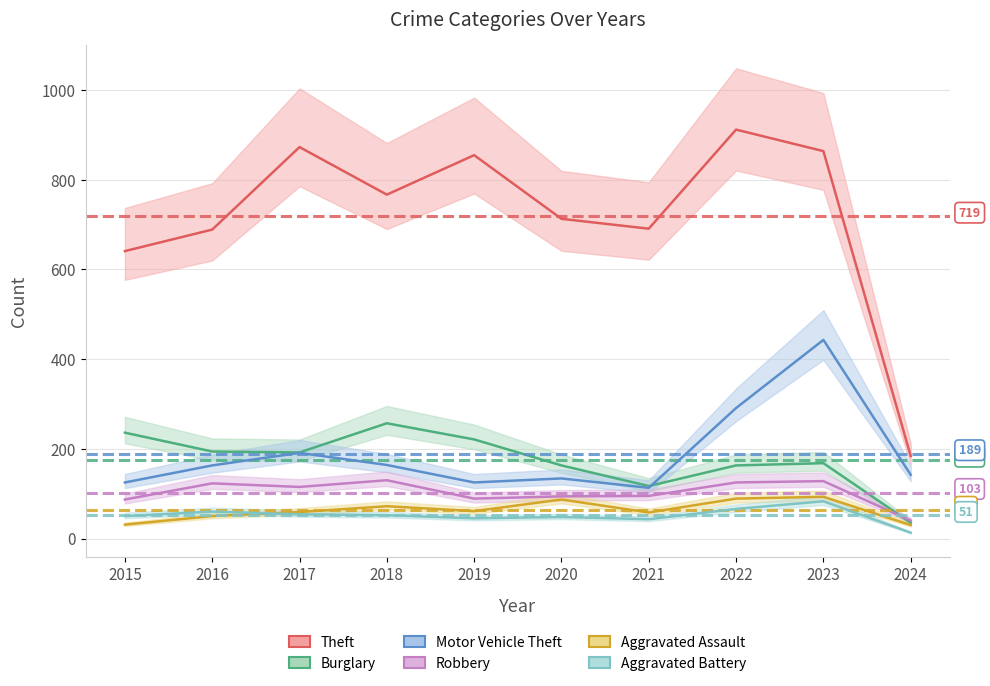

What is the difference between the Theft values at 2020 and 2021?

22